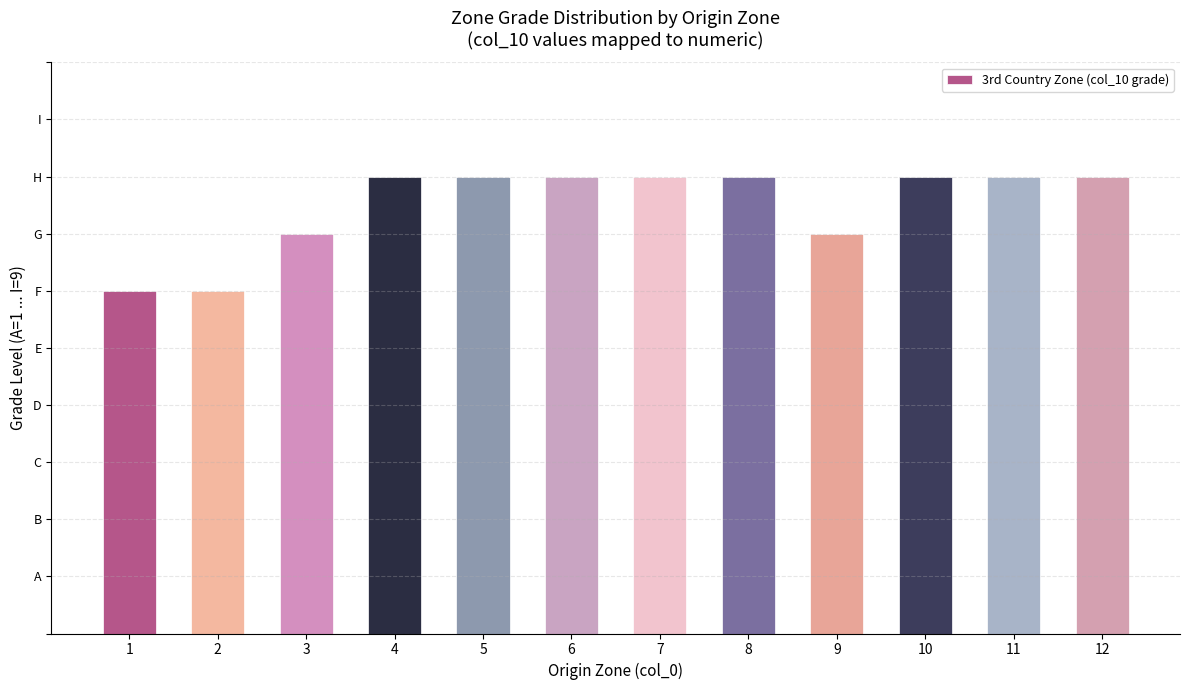

True or false: the data shows 2 at 1.

False